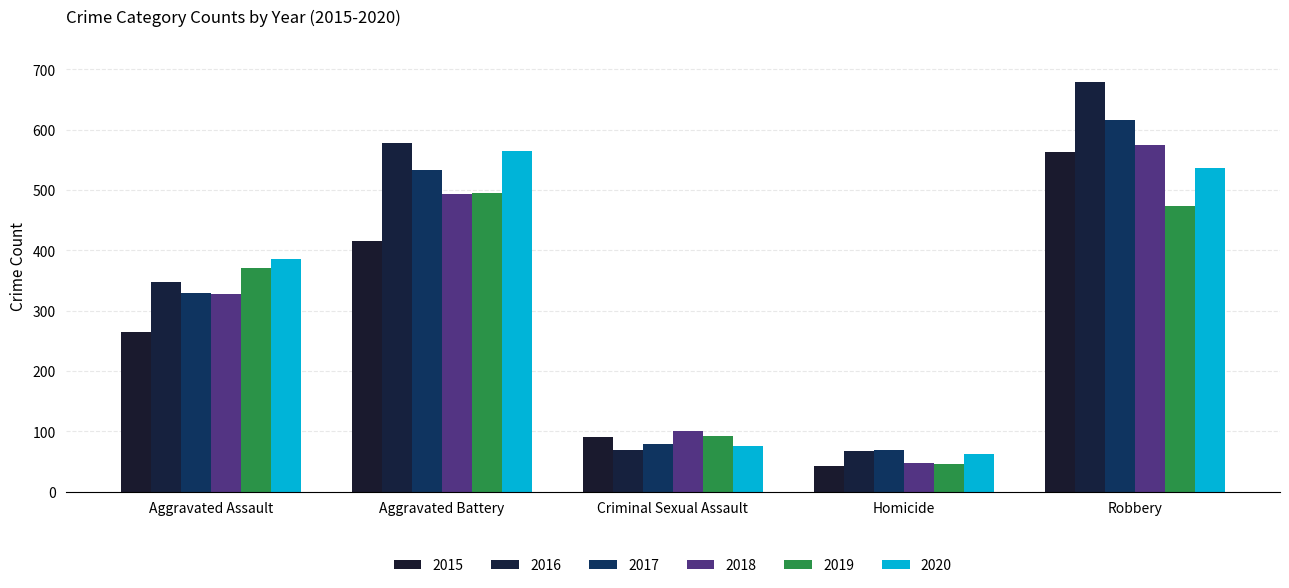

What is the approximate value of 2017 at Robbery, to the nearest 50?

600